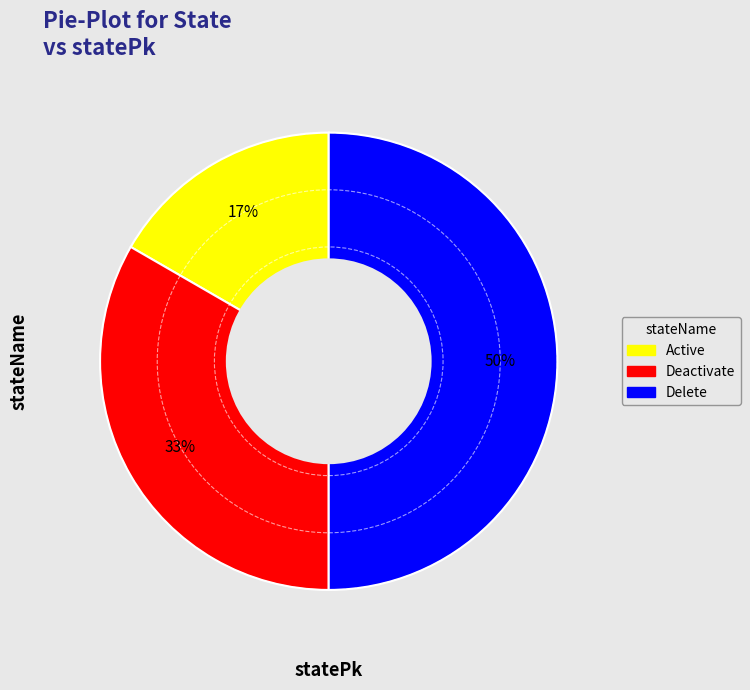

Do Delete and Active together represent more than half of the pie?

Yes